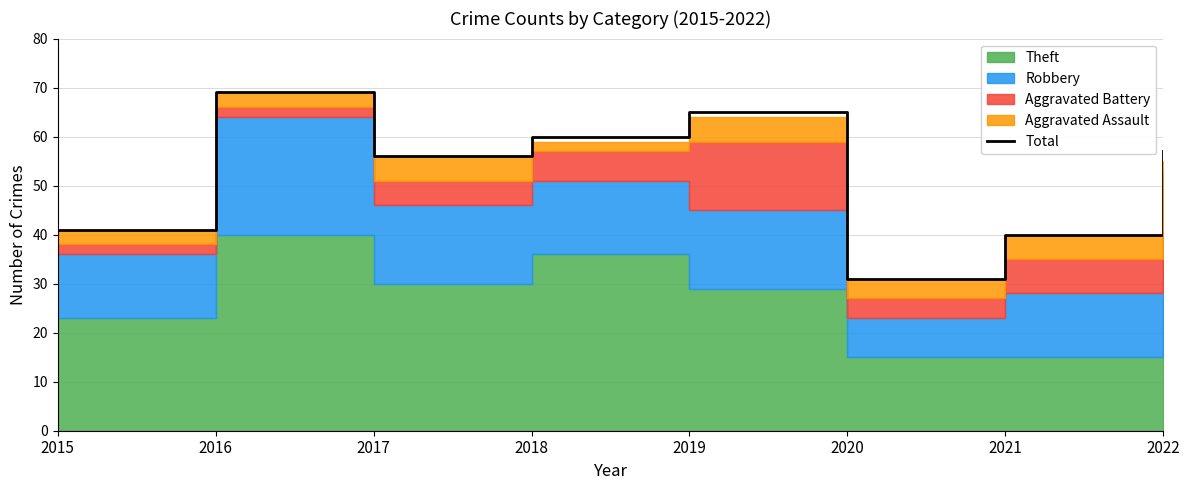

Reading left to right, list all the values displayed in this chart.

2015=41	2016=69	2017=56	2018=60	2019=65	2020=31	2021=40	2022=57